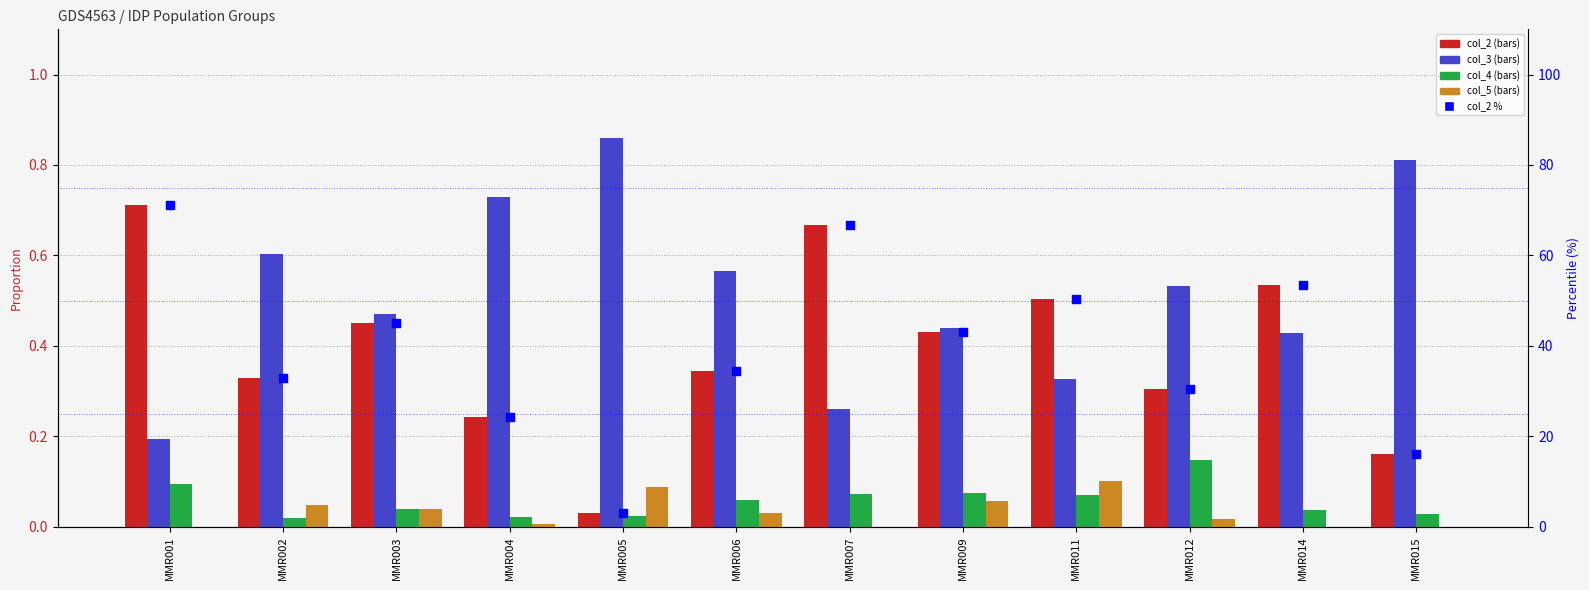

Which series has the largest Y range (max minus min)?

col_2 %